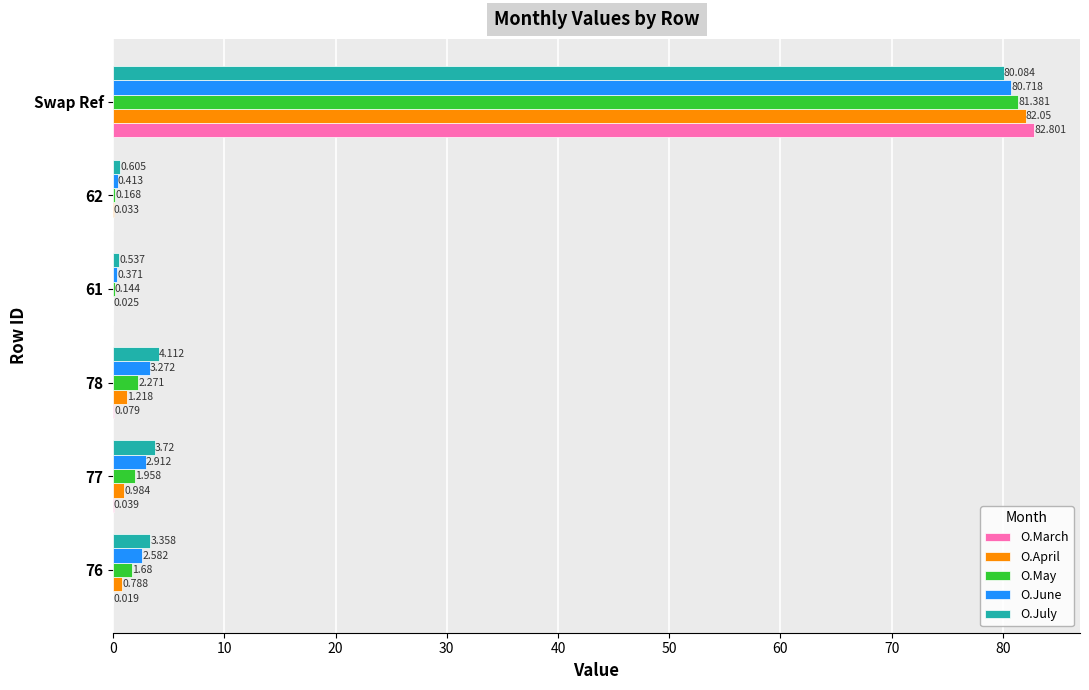

Between 78 and 61, which series saw the biggest shift?

O.July